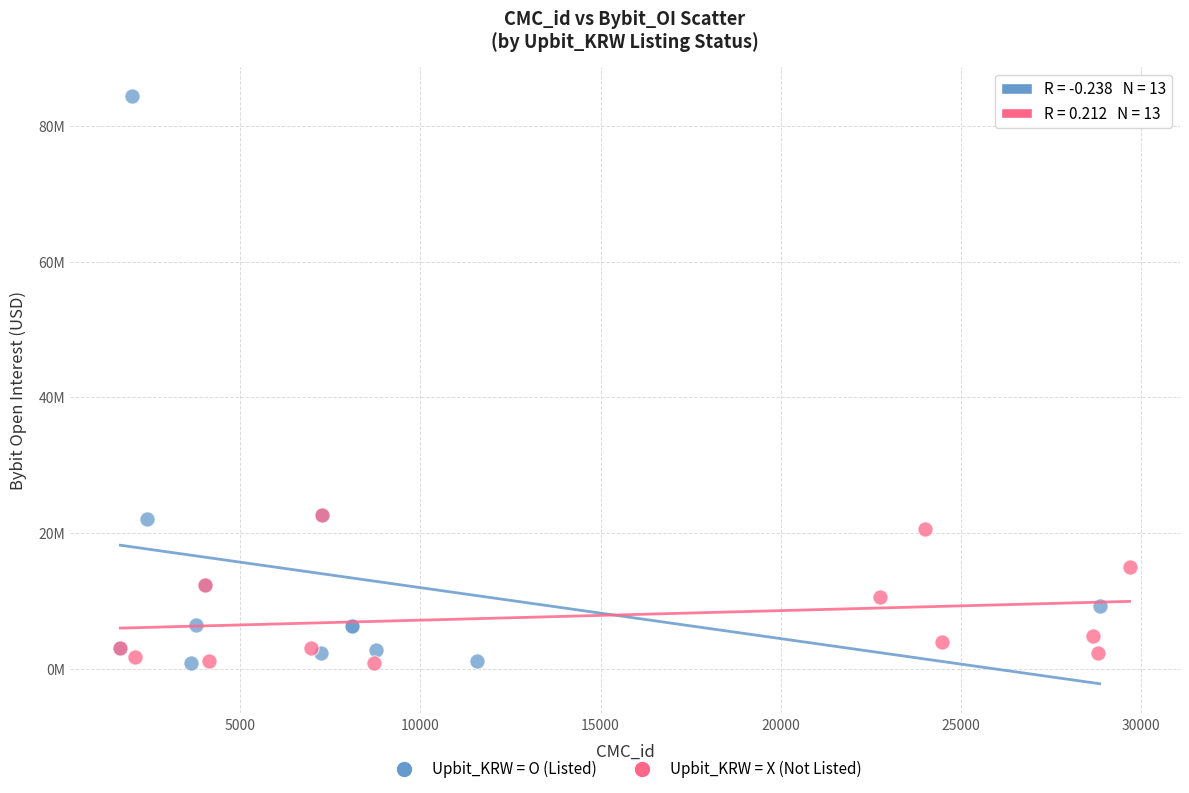

Which series has the widest spread of Y values?

Upbit_KRW = O (Listed)